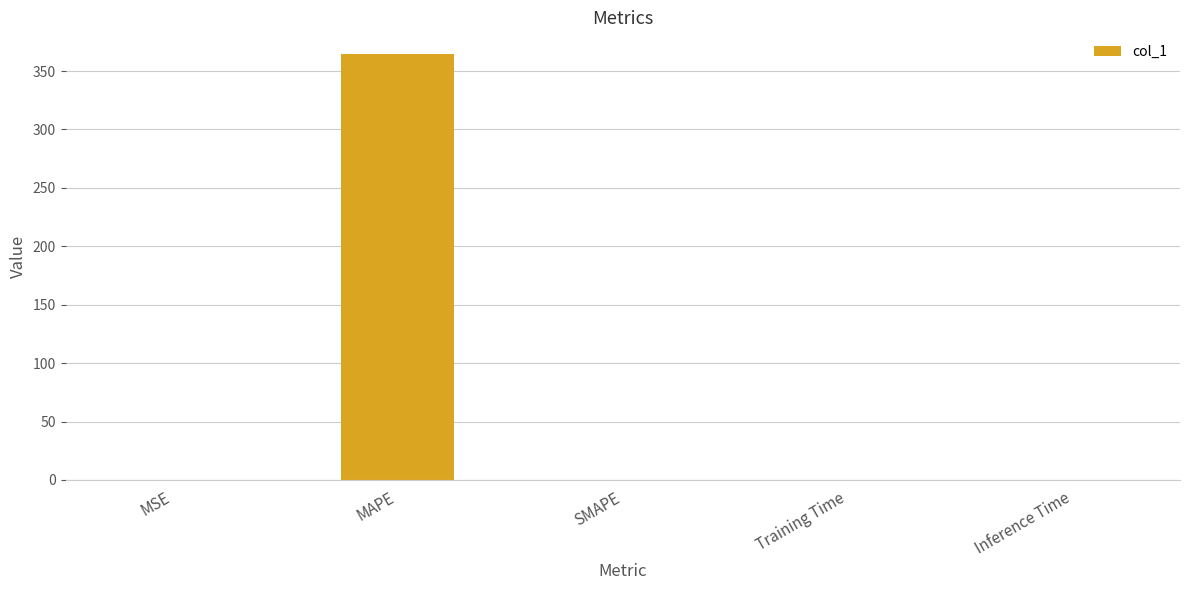

Which has a higher value, MAPE or SMAPE?

MAPE